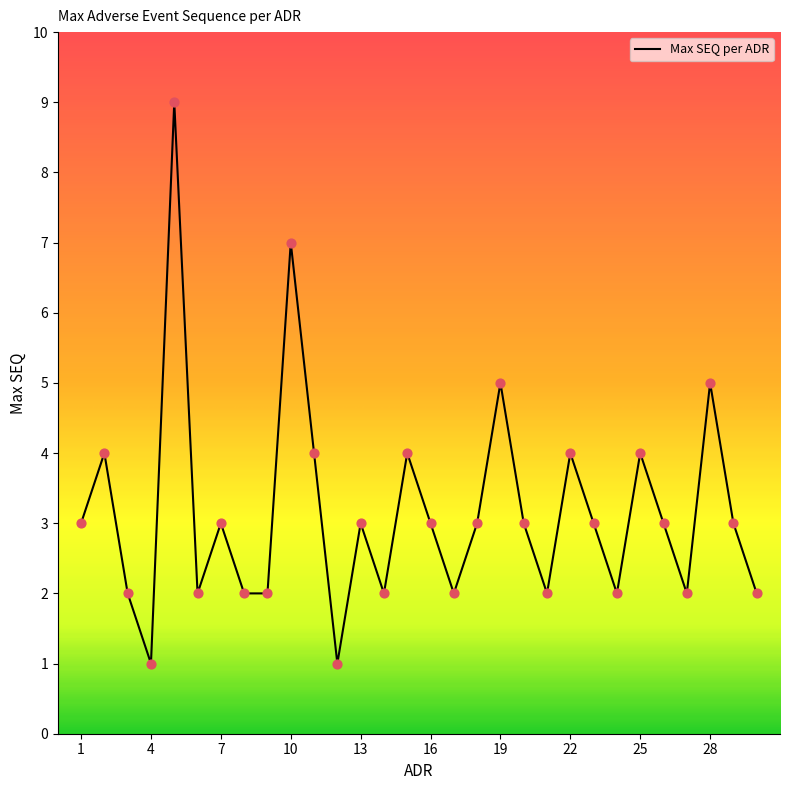

What is the greatest value displayed?

9